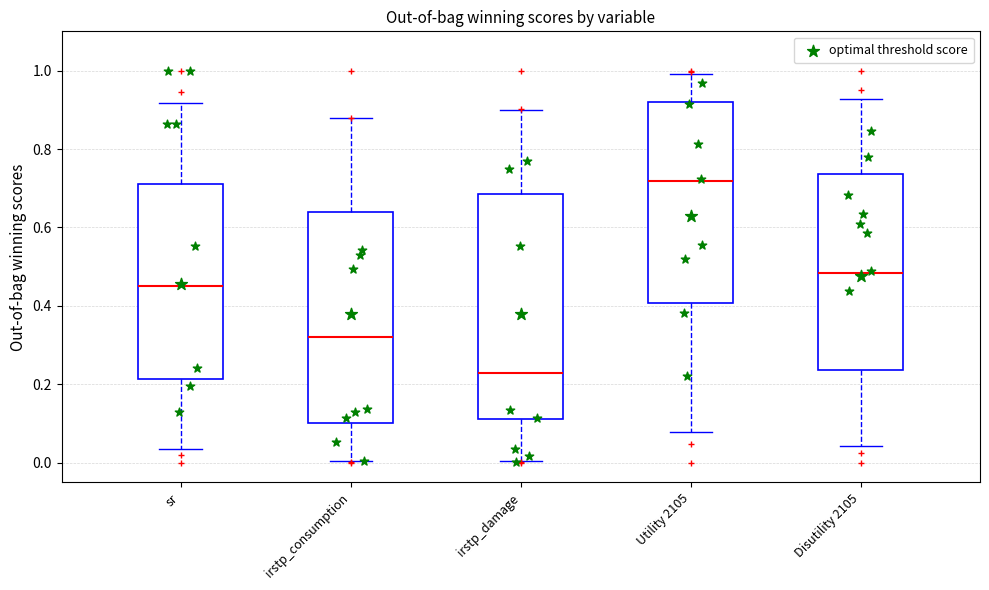

Which box's median line is the highest?

Utility 2105